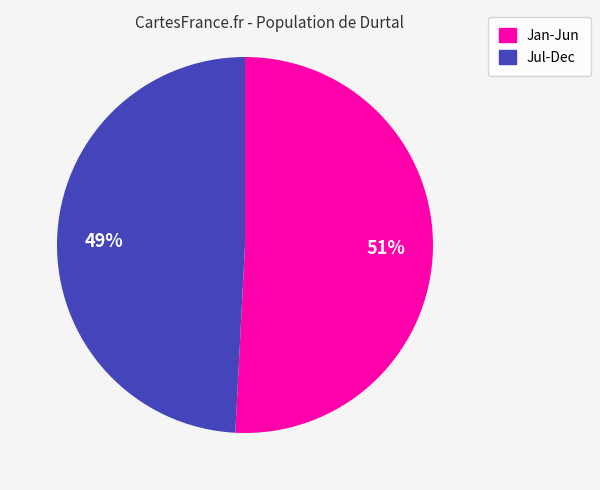

Approximately how many times larger is the value at Jul-Dec compared to Jan-Jun?

1.0